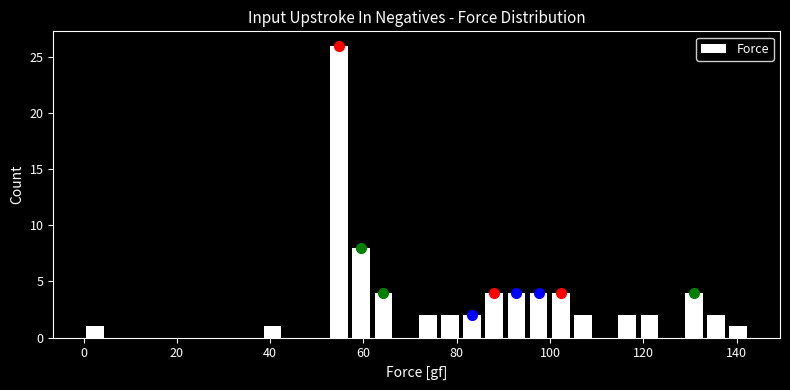

Around what value on the x-axis is the tallest bar? Give the approximate position of its centre, as read against the axis.

54